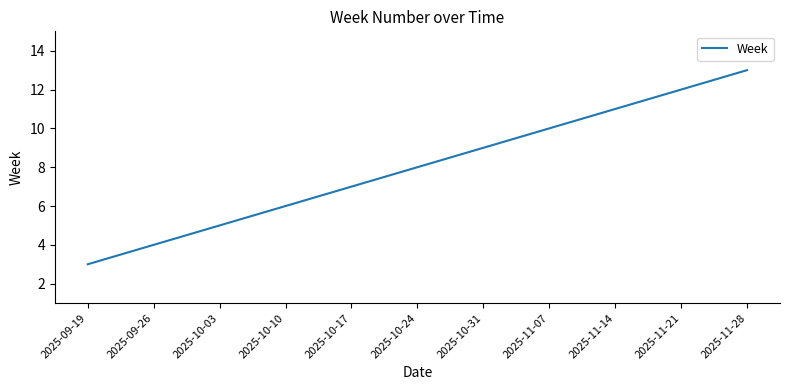

True or false: the data has more than 0 interior local peaks.

False